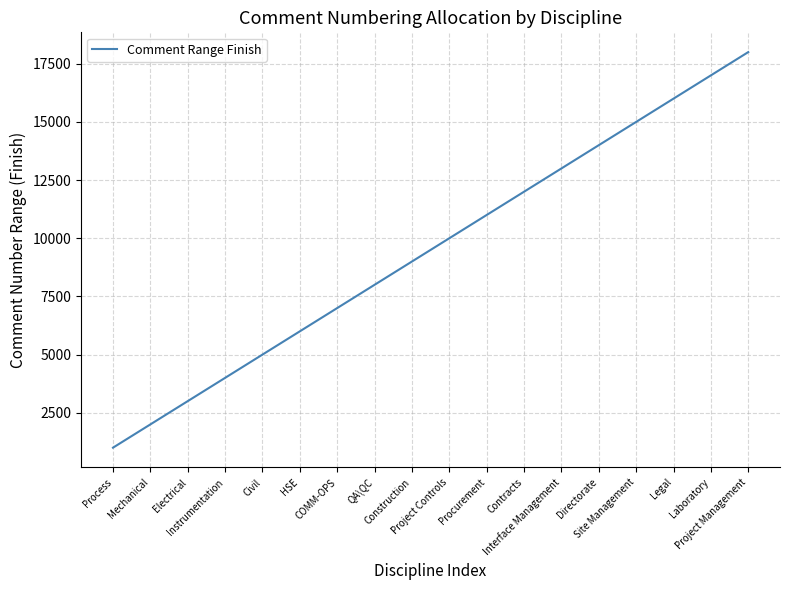

What is the greatest value displayed?

18000